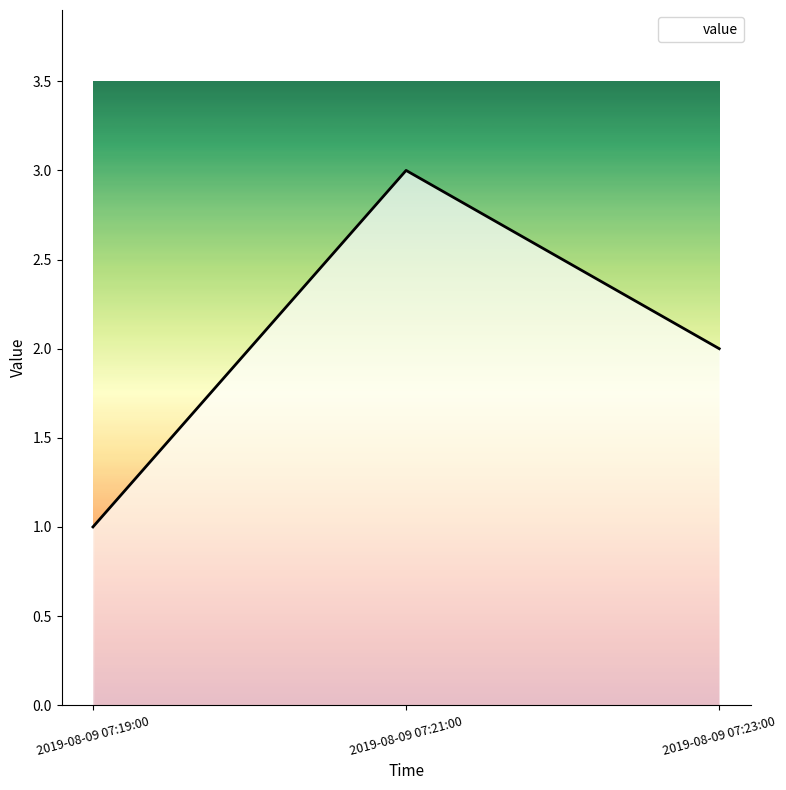

Which category has the highest value across all series?

2019-08-09 07:21:00